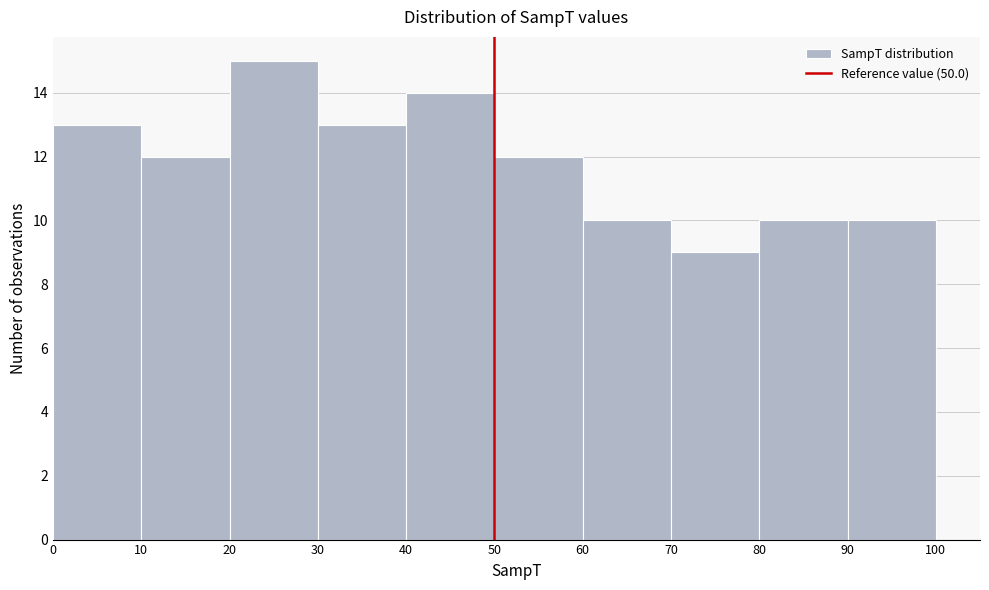

Reading left to right, transcribe this chart: for each bar, give the range it covers on the x-axis and its height. The values are not printed on the chart, so give them approximately, as read against the axis.

0 to 10: 13
10 to 20: 12
20 to 30: 15
30 to 40: 13
40 to 50: 14
50 to 60: 12
60 to 70: 10
70 to 80: 9
80 to 90: 10
90 to 100: 10